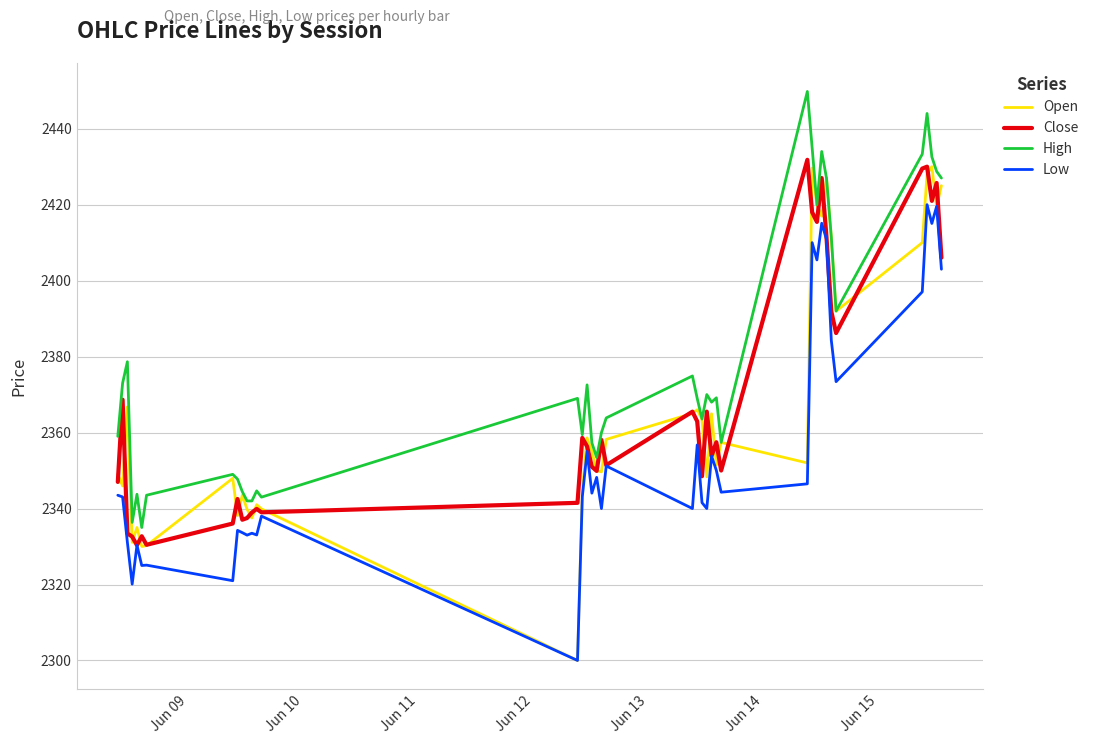

Which series has the largest total across all categories?

High